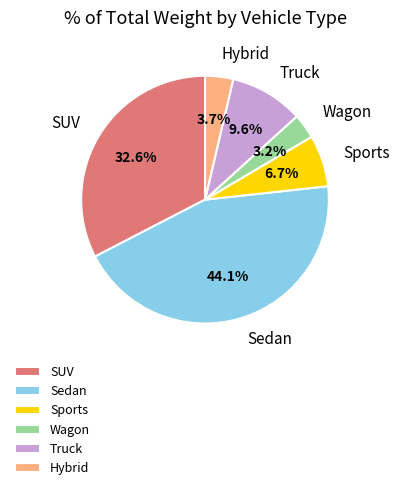

What portion of the pie excludes Hybrid?

96.3%